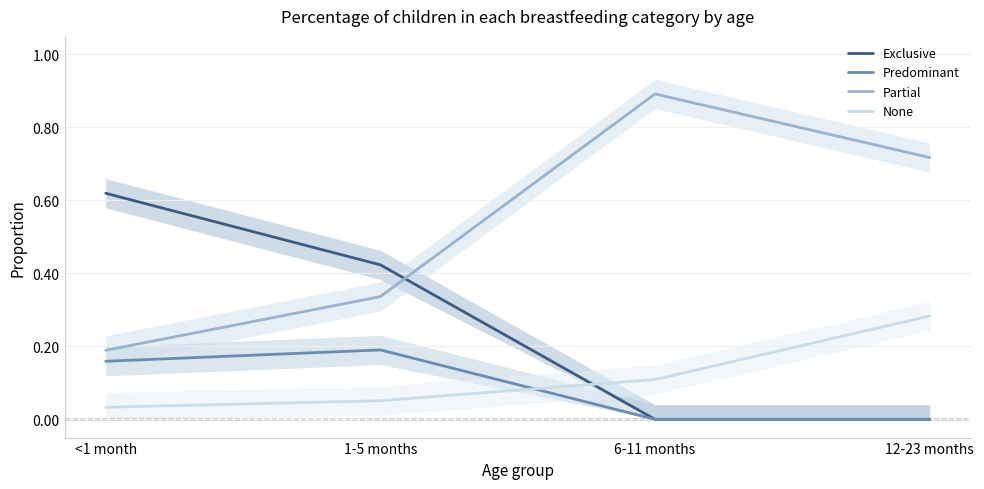

How many Partial values are between 0 and 1?

4